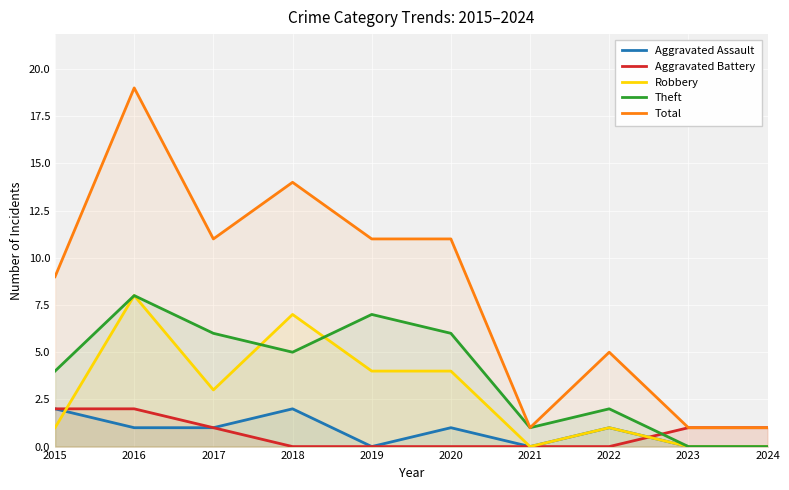

The value of Robbery at 2024 is 0. True or false?

True